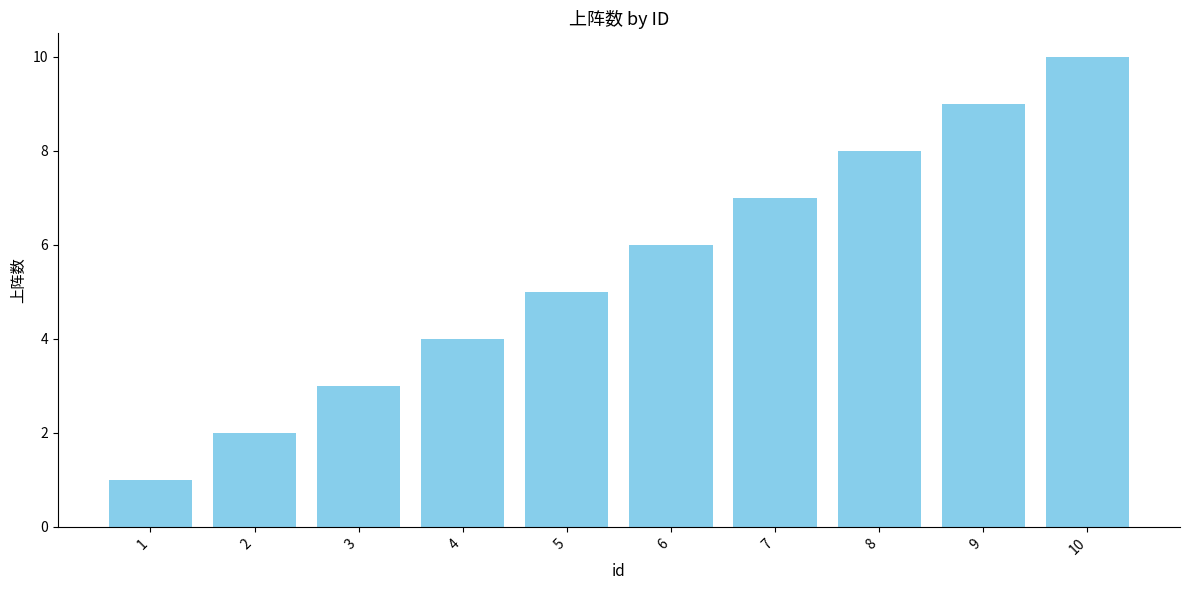

List the labels in order of value, largest first.

10, 9, 8, 7, 6, 5, 4, 3, 2, 1